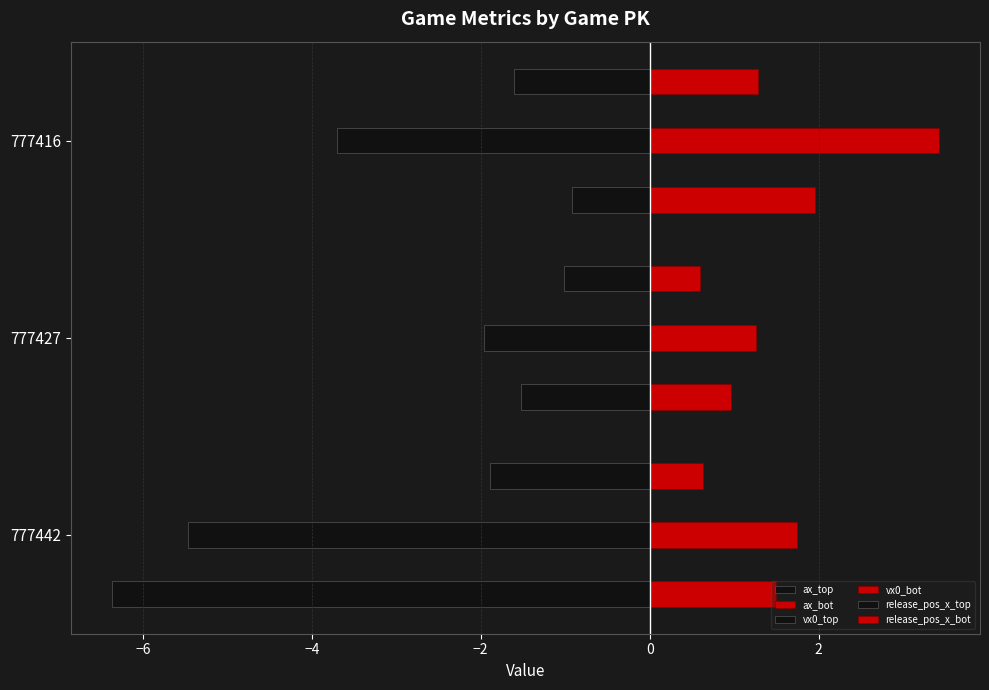

How many values in the vx0_top series exceed -3?

1